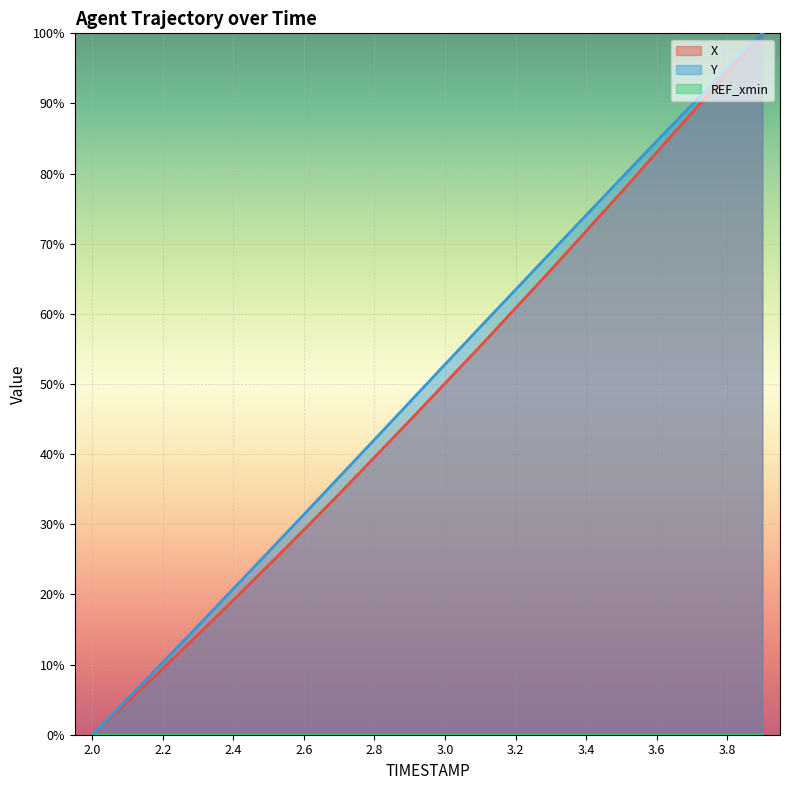

What is the label of the 17th point from the right?

2.3